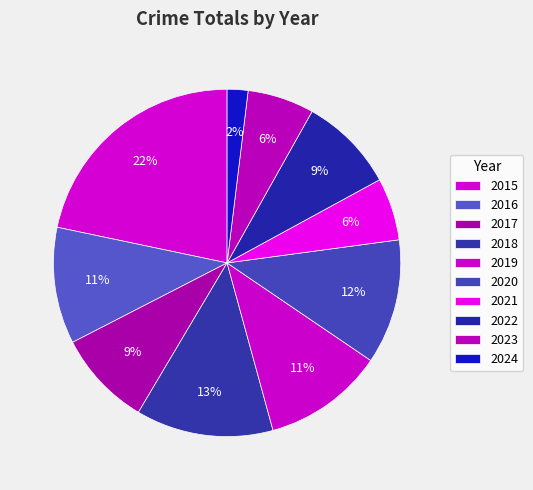

Is there a majority slice in this chart?

No